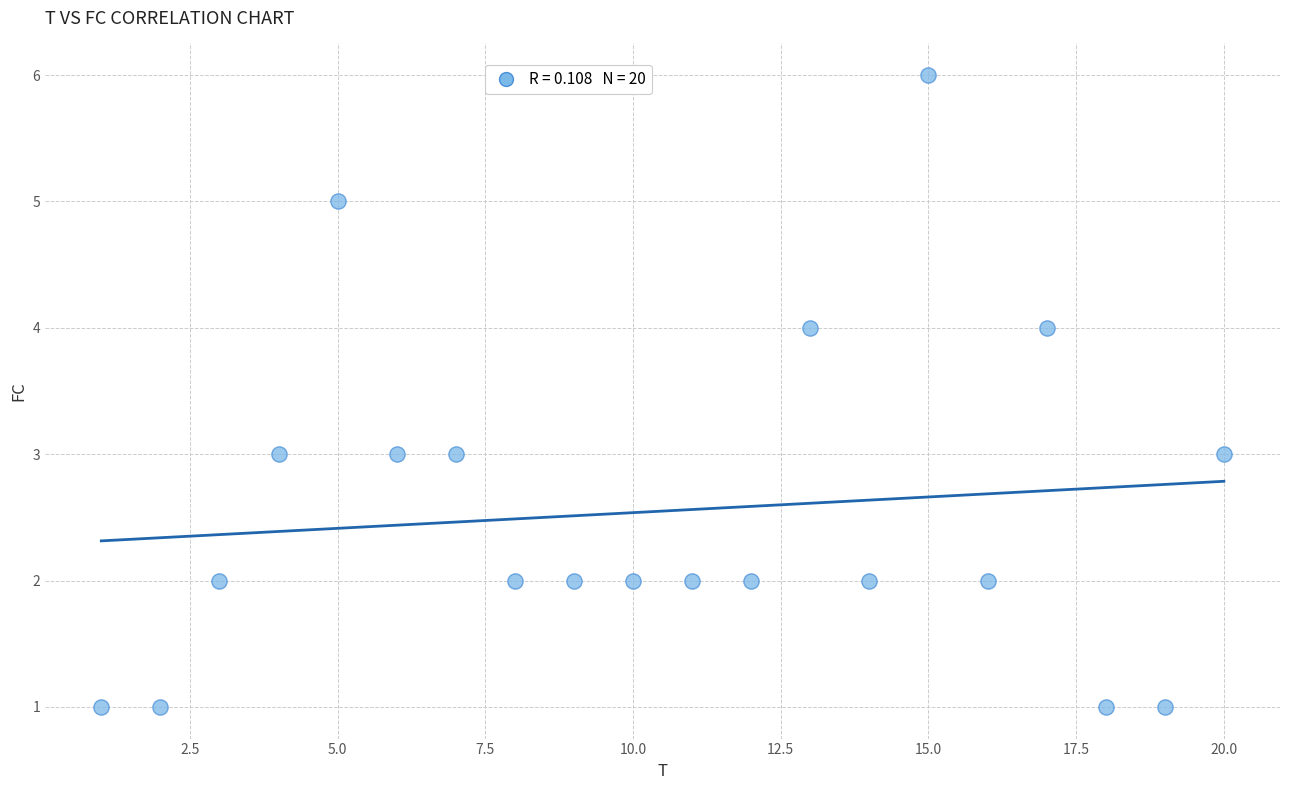

What is the range of Y values (max minus min)?

5